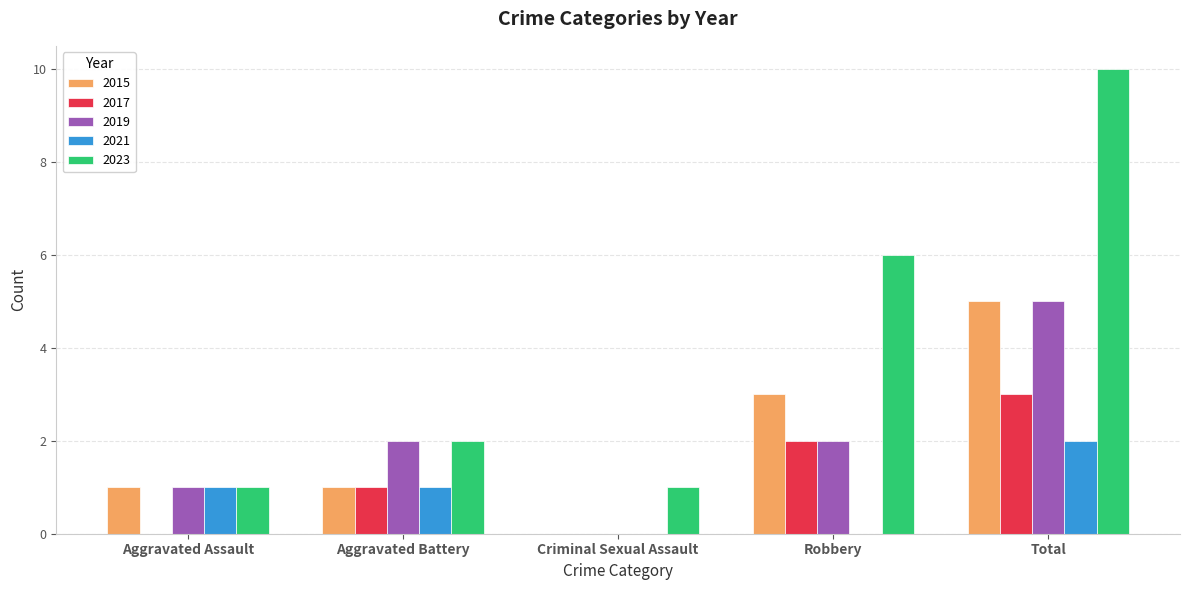

What are all the series names shown in the legend?

2015, 2017, 2019, 2021, 2023